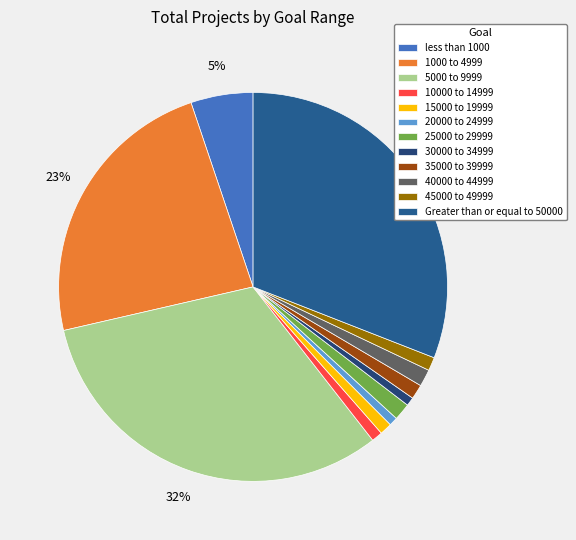

Count the number of slices in the pie.

12